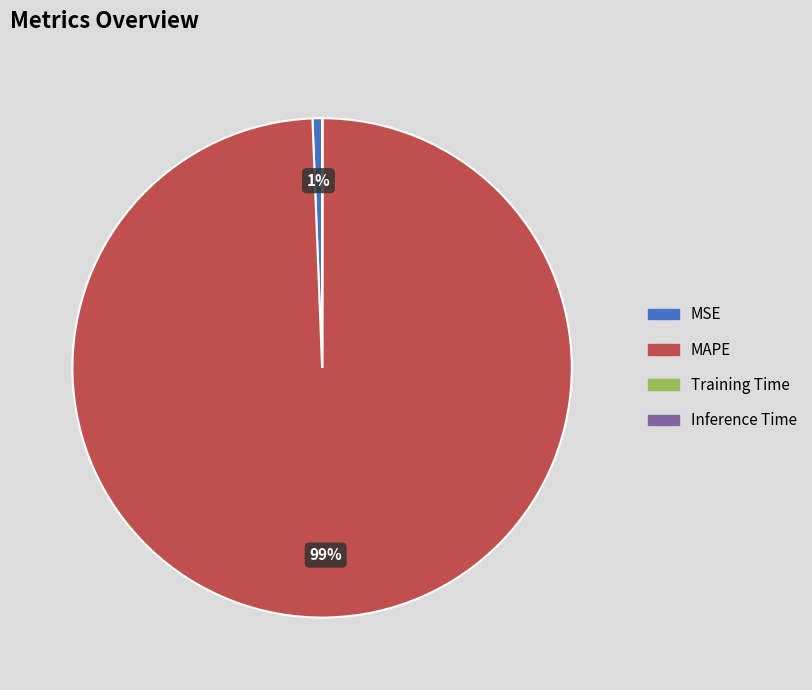

Which category has the biggest portion of the pie?

MAPE